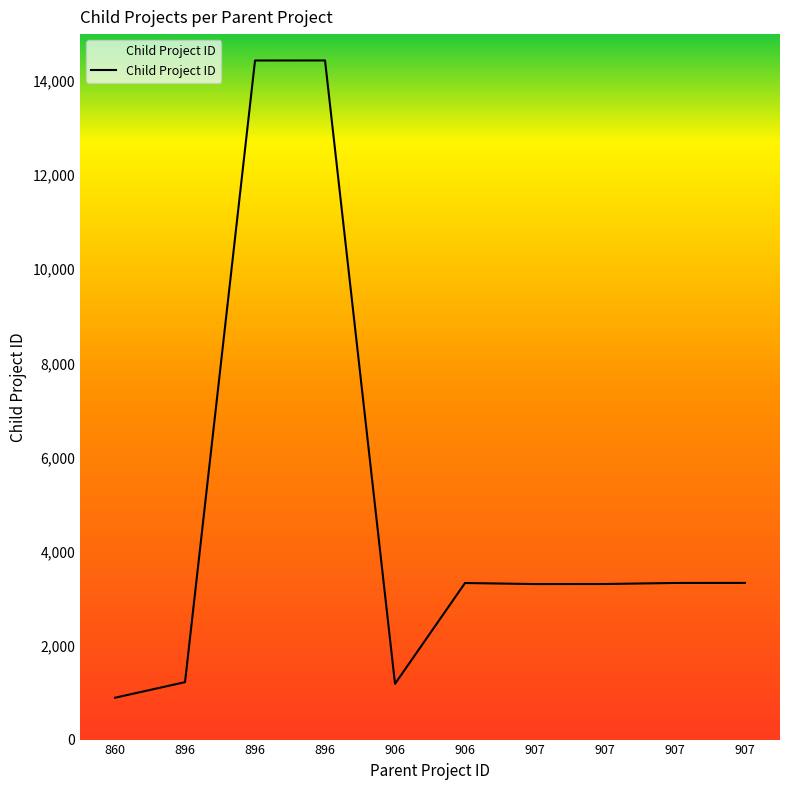

What is the average value?

4878